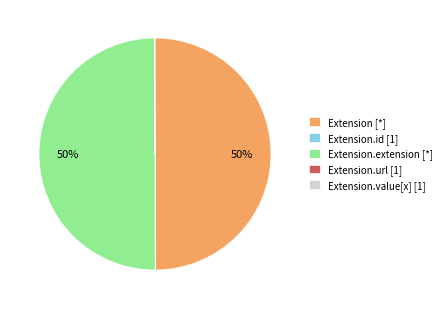

To the nearest percent, what portion does Extension.extension [*] represent?

50%